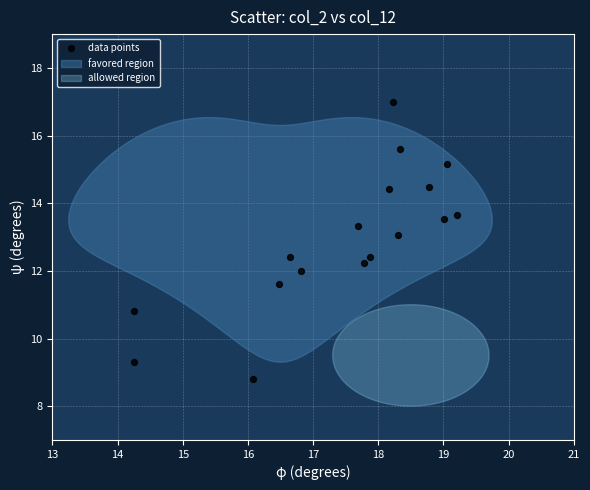

What is the range of Y values (max minus min)?

8.2